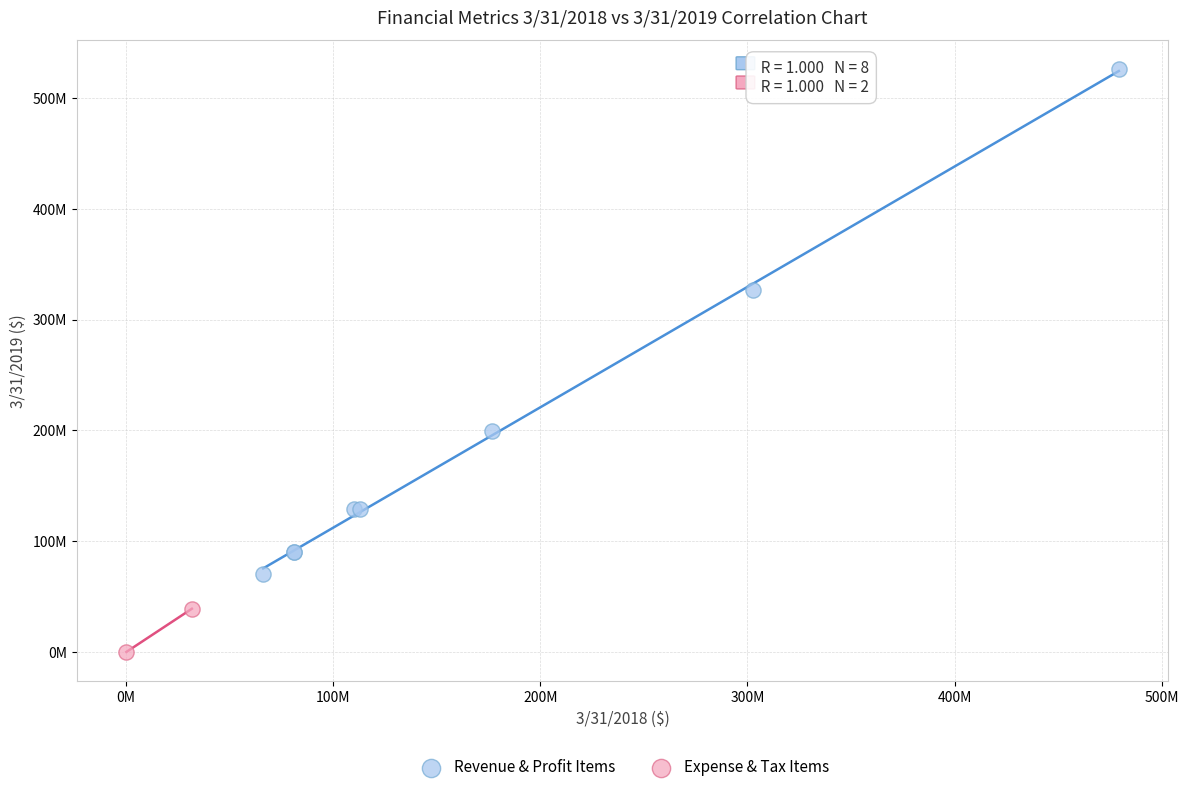

Which series reaches the minimum Y coordinate?

Expense & Tax Items